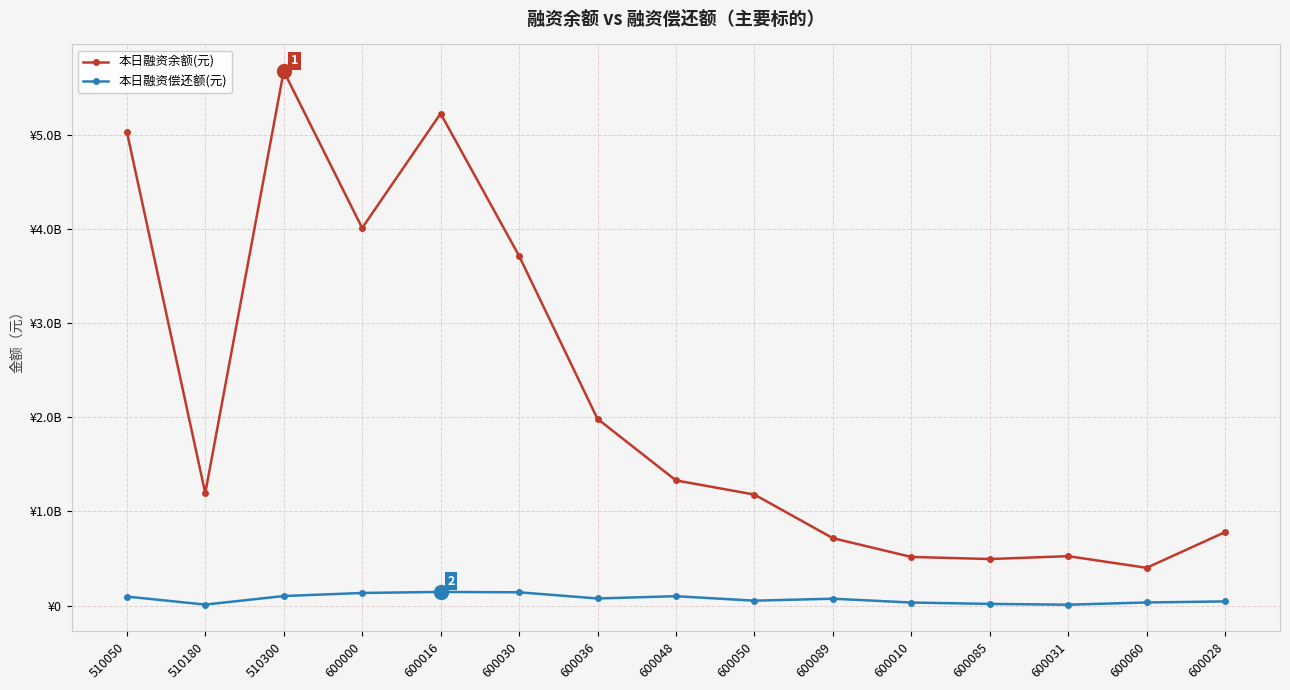

Rank the series by their average value, from highest to lowest.

本日融资余额(元), 本日融资偿还额(元)